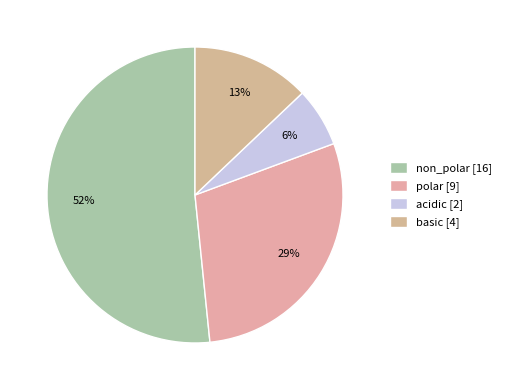

To the nearest percent, what is the combined percentage of acidic and basic?

19%